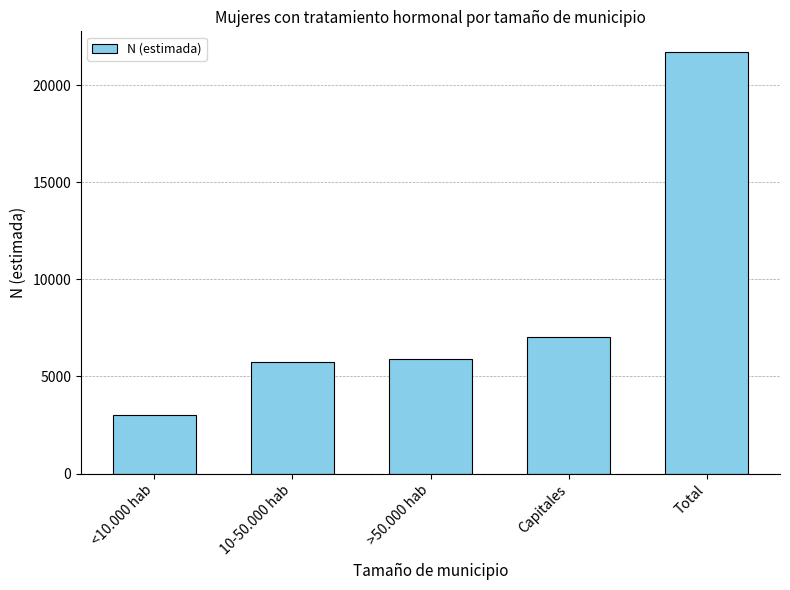

Reading left to right, what are all the values shown in this chart?

<10.000 hab=3024	10-50.000 hab=5727	>50.000 hab=5892	Capitales=7046	Total=21690